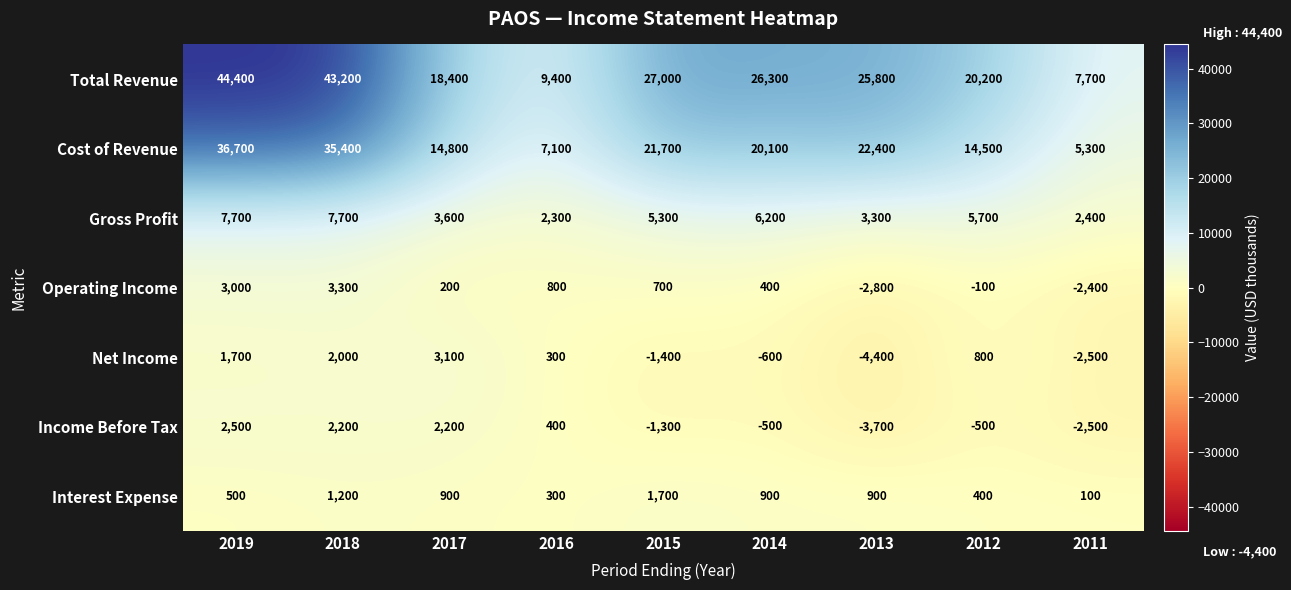

The Cost of Revenue series shows 12001 at 2014. True or false?

False